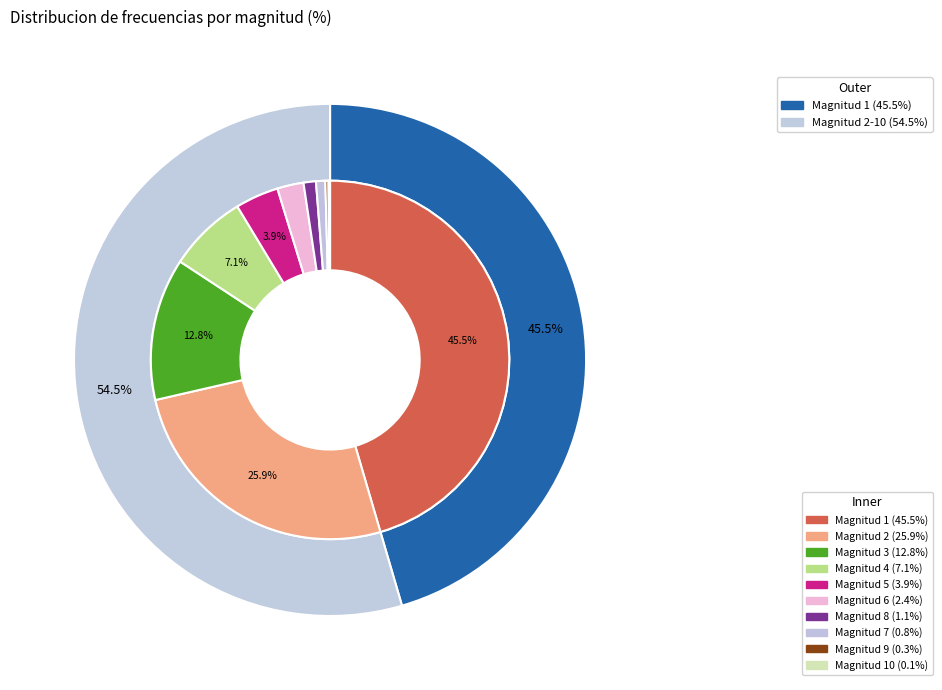

True or false: 6 accounts for 1% of the total.

False